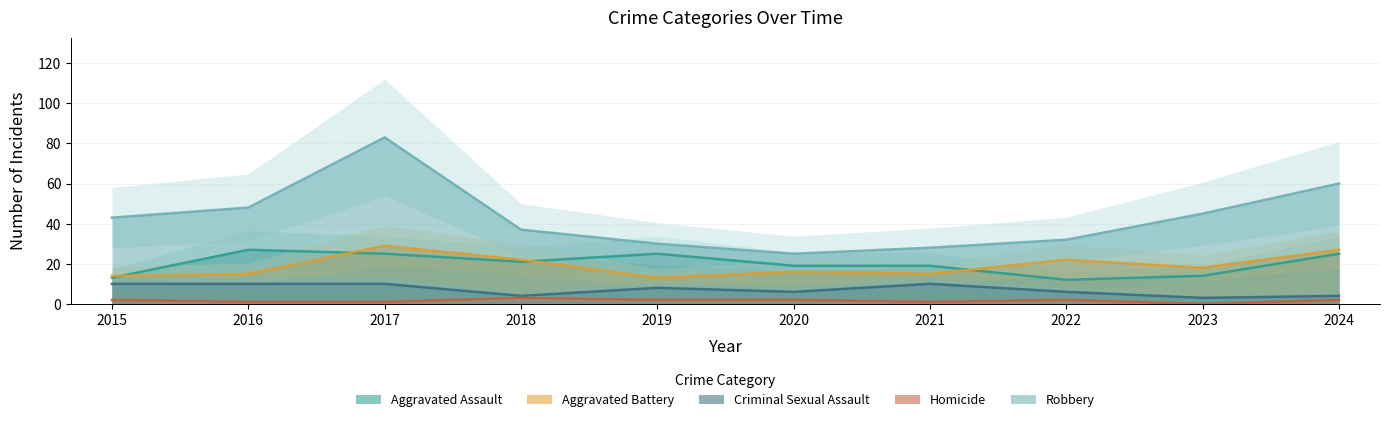

True or false: Robbery has more than 1 interior local peaks.

False